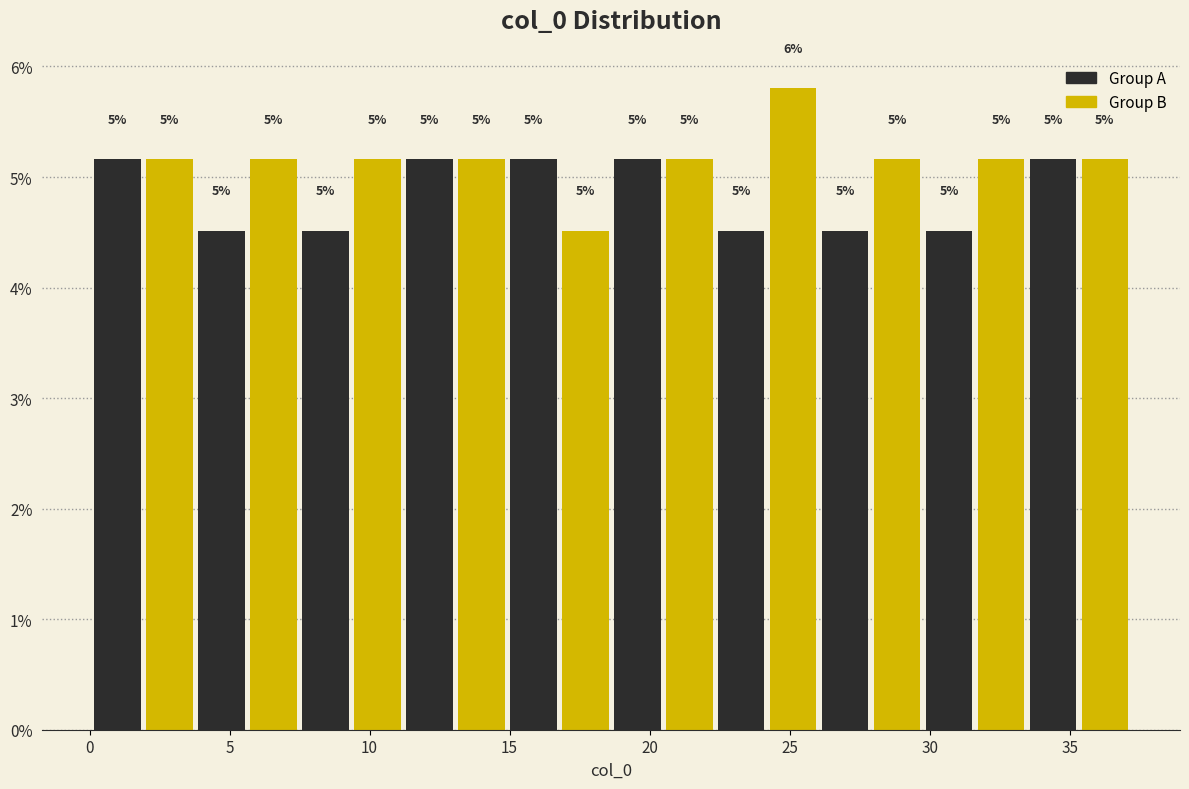

Read against the x-axis, roughly where is the centre of the tallest bar?

25.0